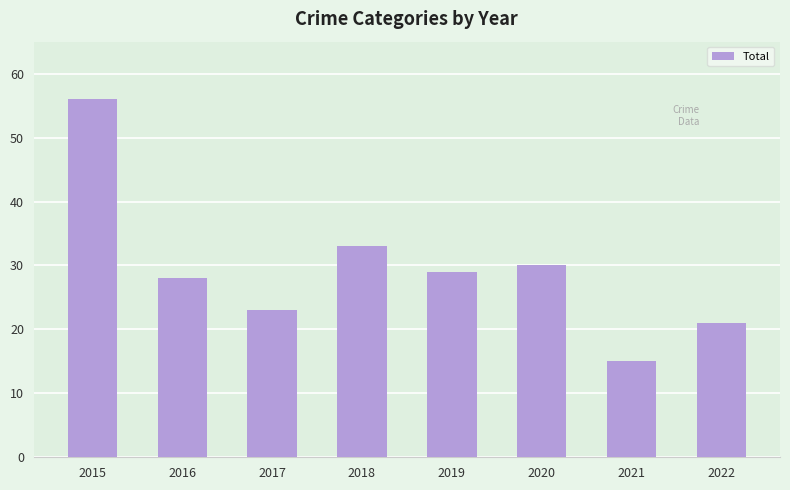

What is the change in value from 2015 to 2020?

-26